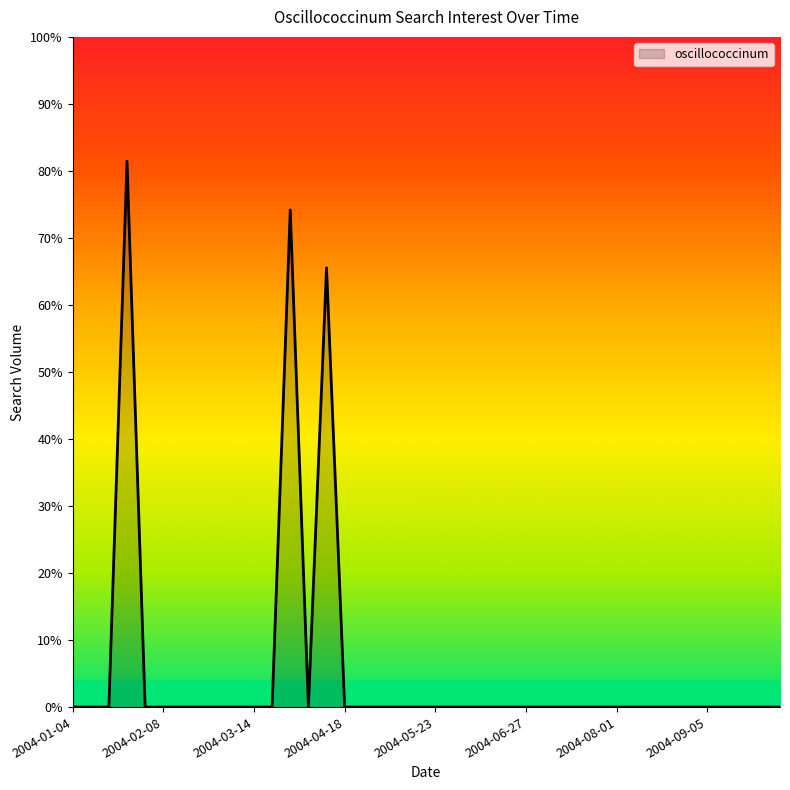

Reading left to right, list all the values displayed in this chart.

2004-01-04=0.0	2004-01-11=0.0	2004-01-18=0.0	2004-01-25=4886.8	2004-02-01=0.0	2004-02-08=0.0	2004-02-15=0.0	2004-02-22=0.0	2004-02-29=0.0	2004-03-07=0.0	2004-03-14=0.0	2004-03-21=0.0	2004-03-28=4450.3	2004-04-04=0.0	2004-04-11=3932.8	2004-04-18=0.0	2004-04-25=0.0	2004-05-02=0.0	2004-05-09=0.0	2004-05-16=0.0	2004-05-23=0.0	2004-05-30=0.0	2004-06-06=0.0	2004-06-13=0.0	2004-06-20=0.0	2004-06-27=0.0	2004-07-04=0.0	2004-07-11=0.0	2004-07-18=0.0	2004-07-25=0.0	2004-08-01=0.0	2004-08-08=0.0	2004-08-15=0.0	2004-08-22=0.0	2004-08-29=0.0	2004-09-05=0.0	2004-09-12=0.0	2004-09-19=0.0	2004-09-26=0.0	2004-10-03=0.0